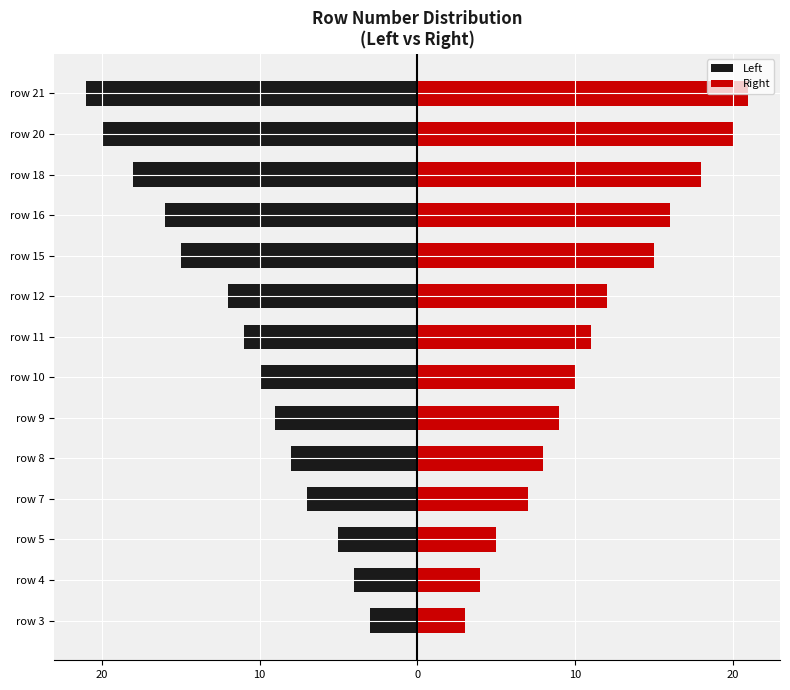

How many series are shown in this chart?

2